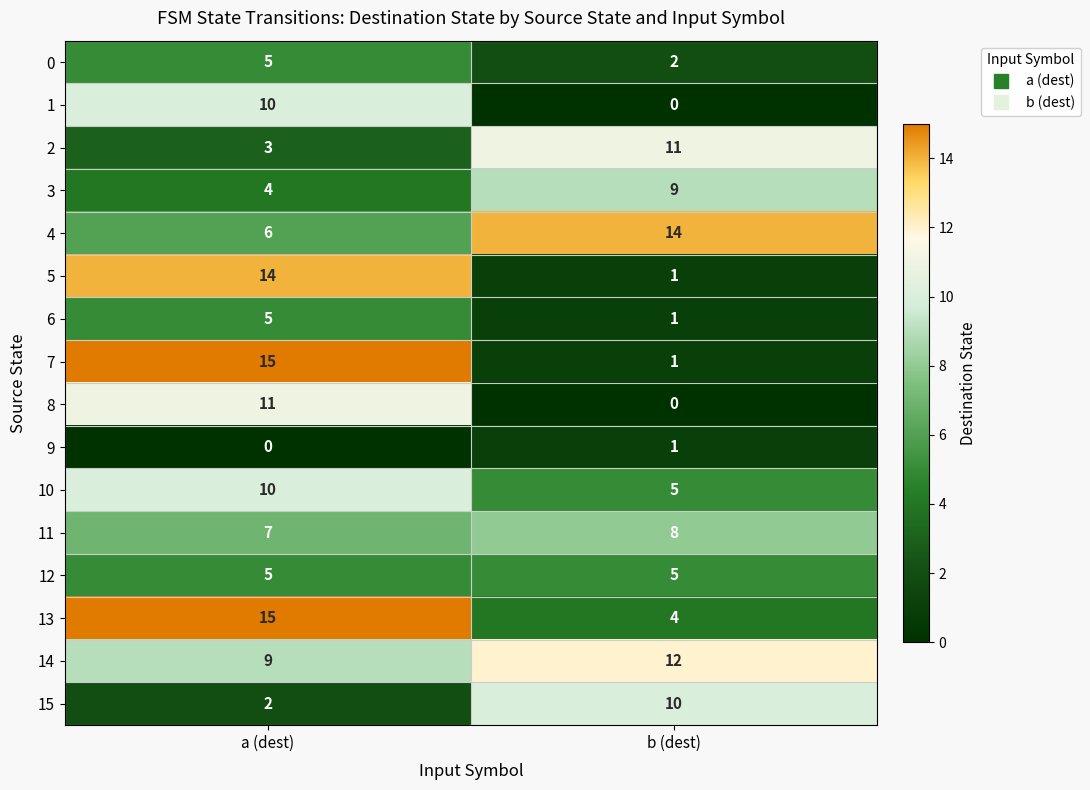

The value of 8 at b (dest) is 0. True or false?

True